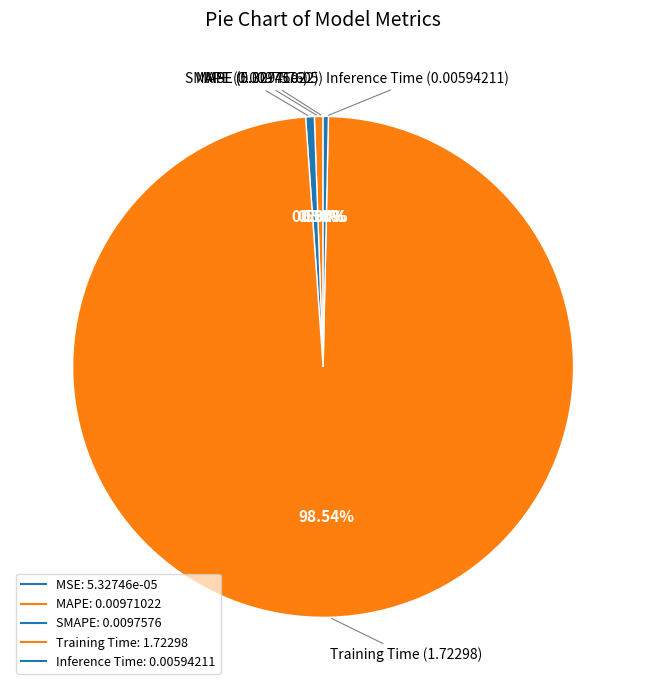

How many slices are in this pie chart?

5